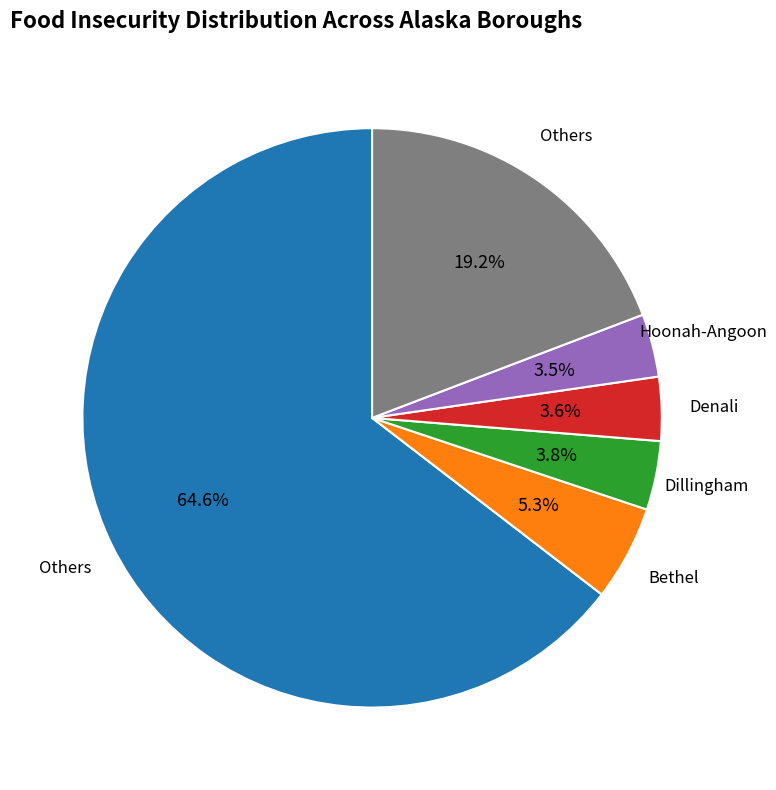

Is there a majority slice in this chart?

Yes